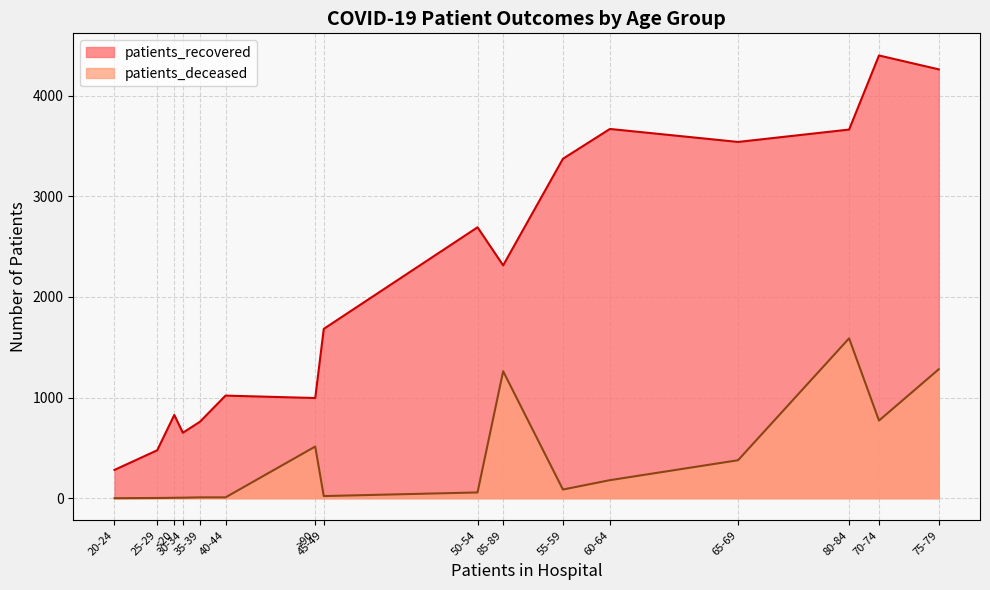

Does the chart display data point markers on the line(s)?

No